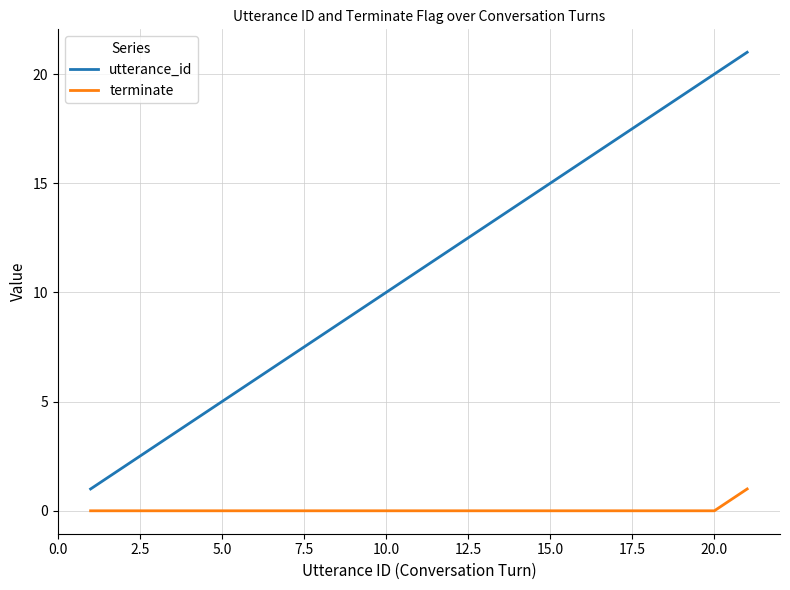

Is this an area chart (filled region under the line)?

No